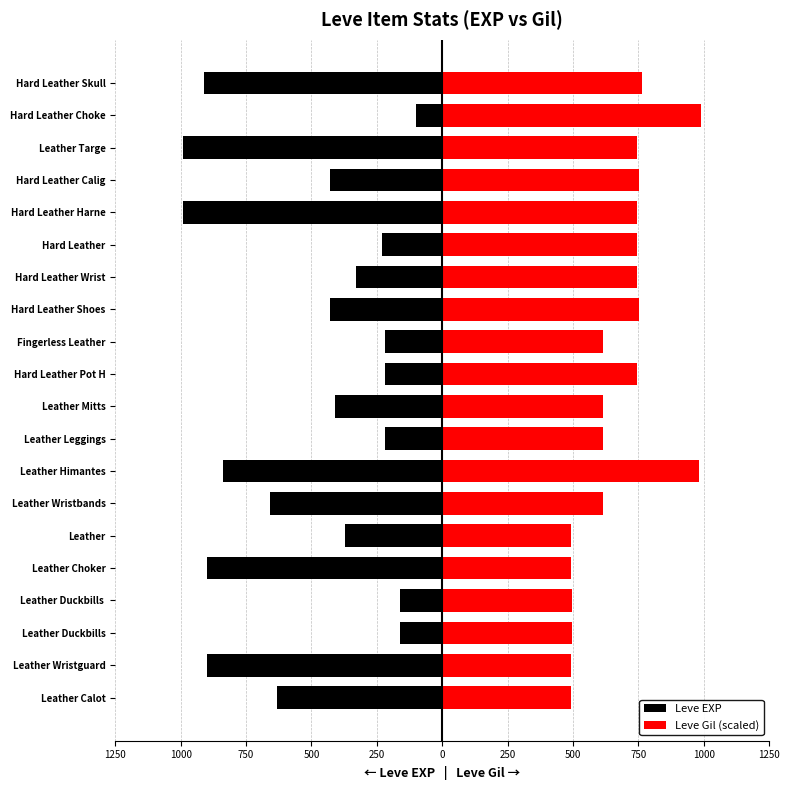

What are all the series names shown in the legend?

Leve EXP, Leve Gil (scaled)